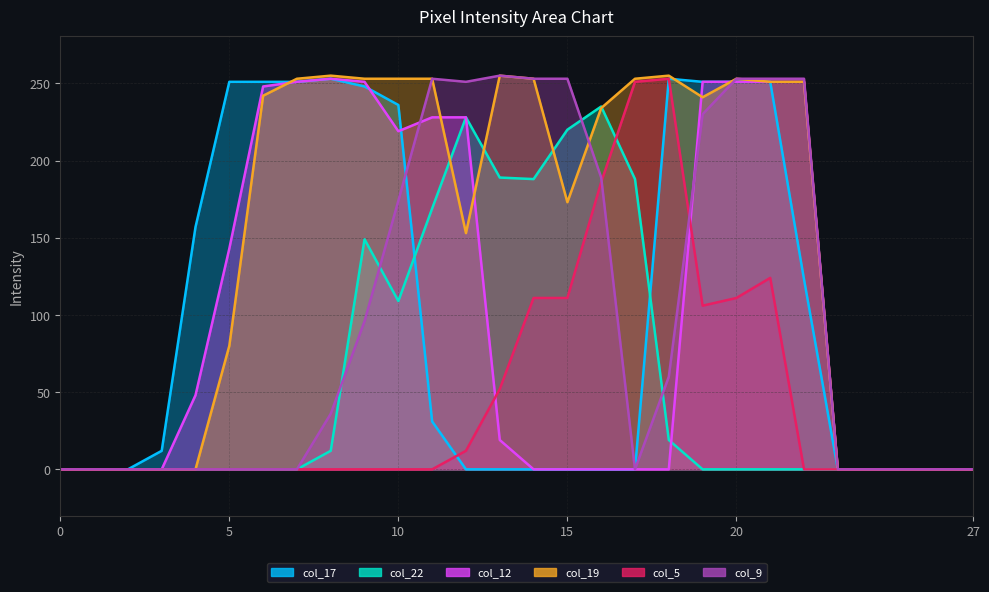

At which label does col_17 first exceed 12?

4